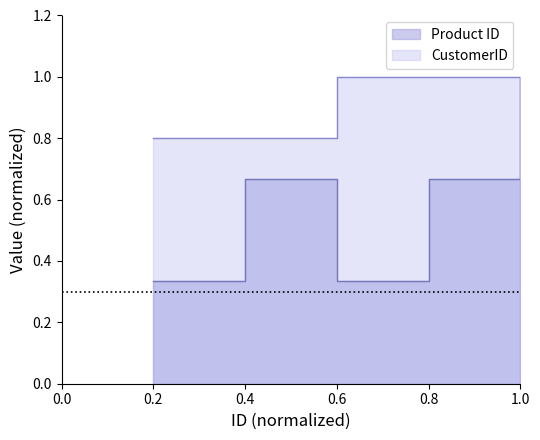

True or false: Product ID has more than 1 points higher than both neighbors.

False